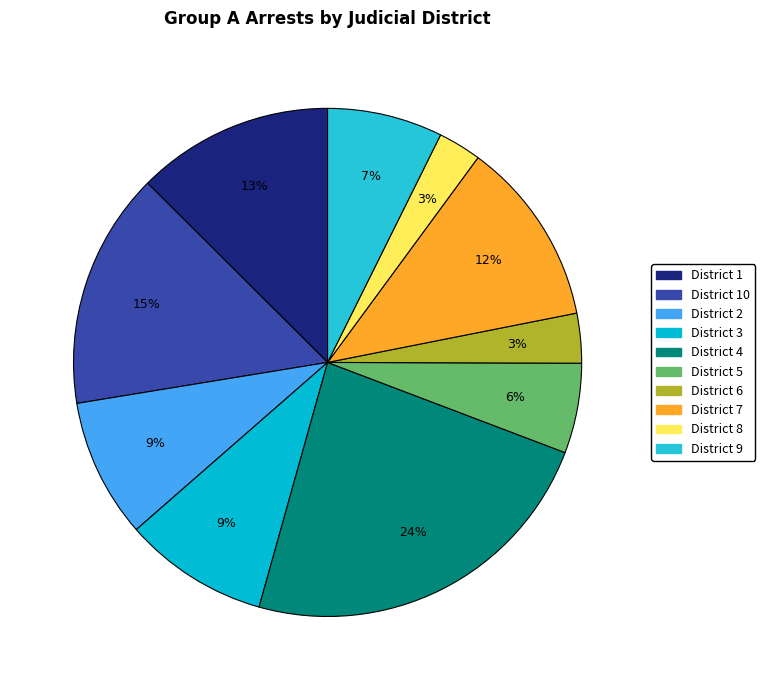

What percentage is the District 2 slice, to the nearest percent?

9%